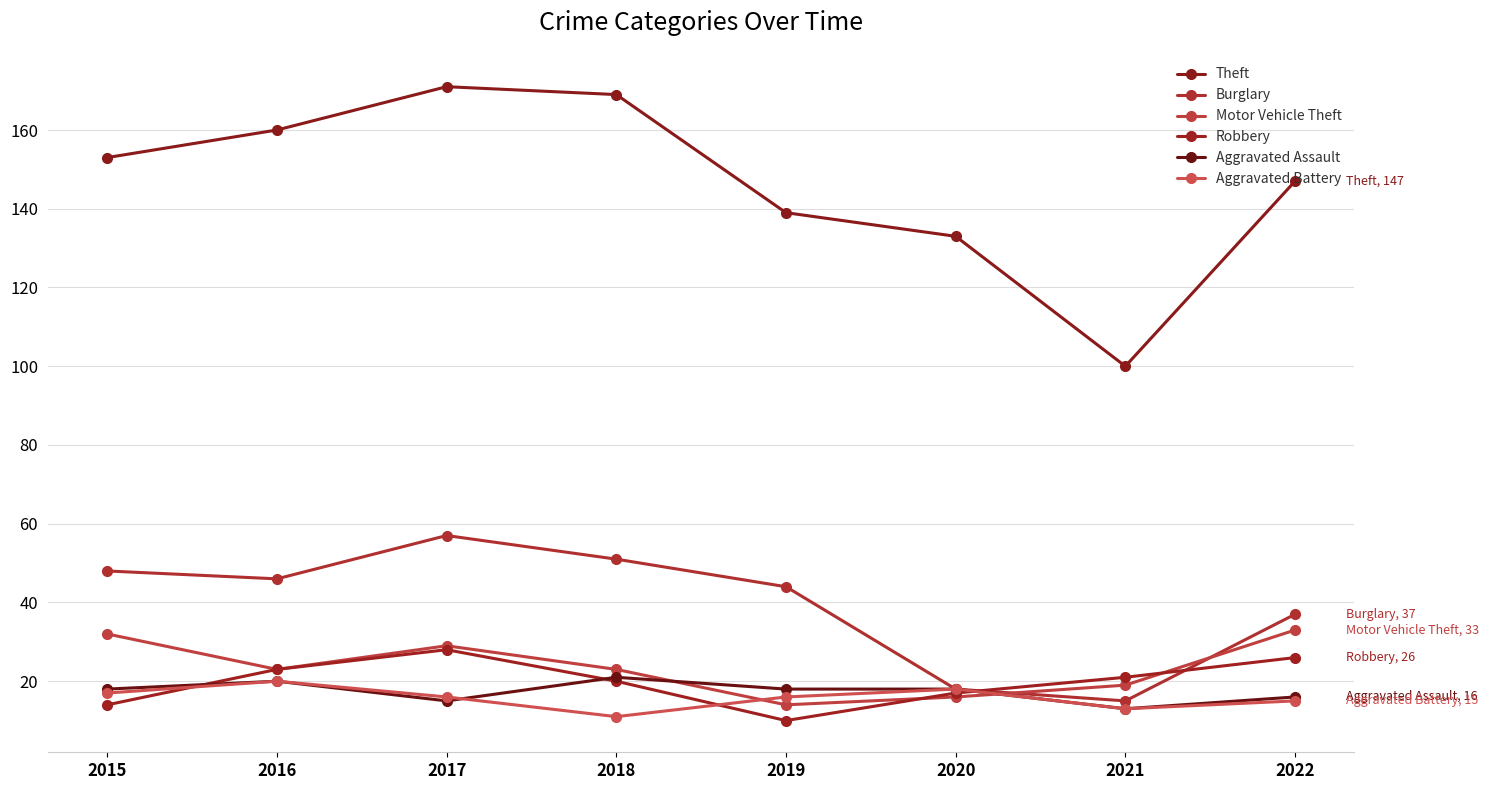

What is the difference between the Robbery values at 2019 and 2021?

11